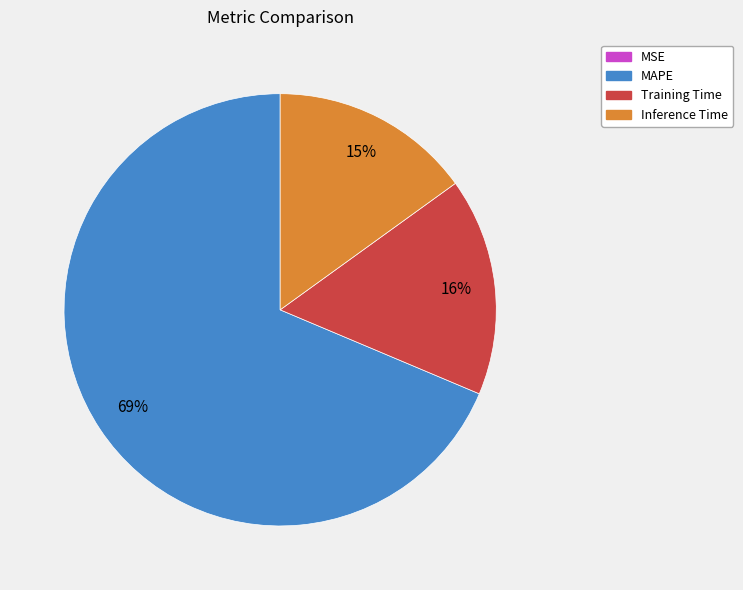

What is the largest slice in the pie chart?

MAPE